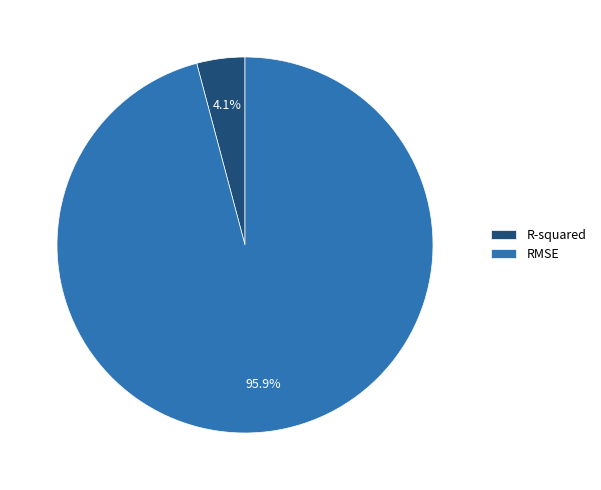

To the nearest percent, what is the difference between the RMSE and R-squared slice percentages?

92%